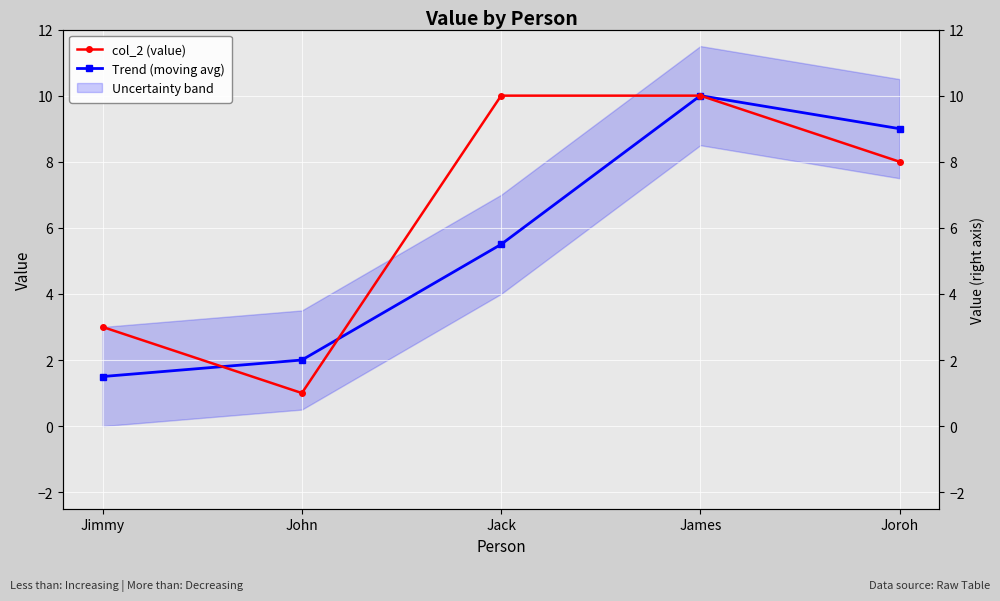

At which label is Trend (moving avg) closest to 5?

Jack